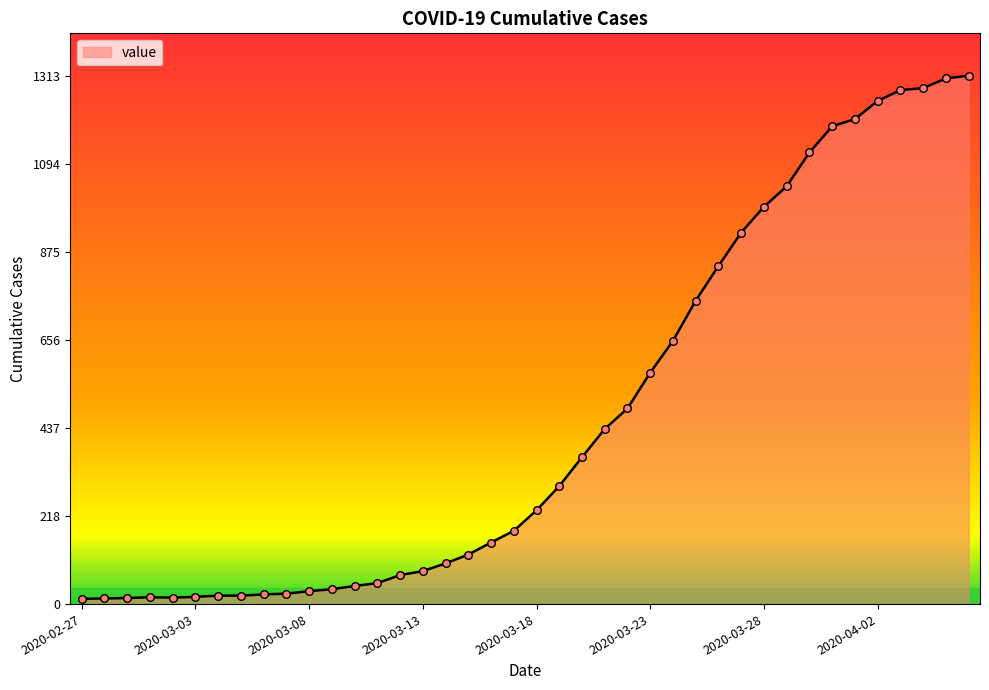

What is the difference between the maximum and minimum values?

1300